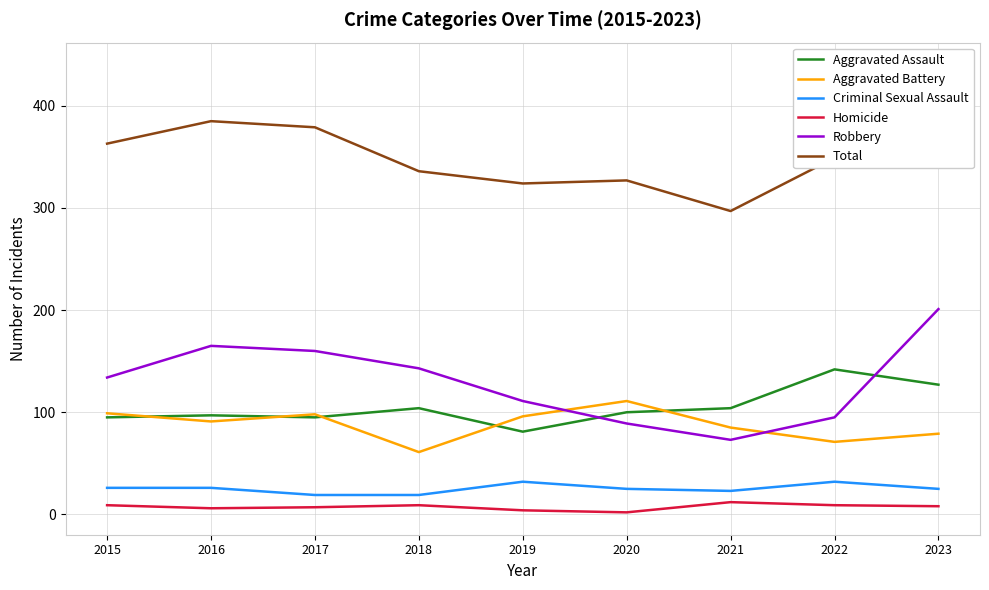

Which series has the largest range (max minus min)?

Total